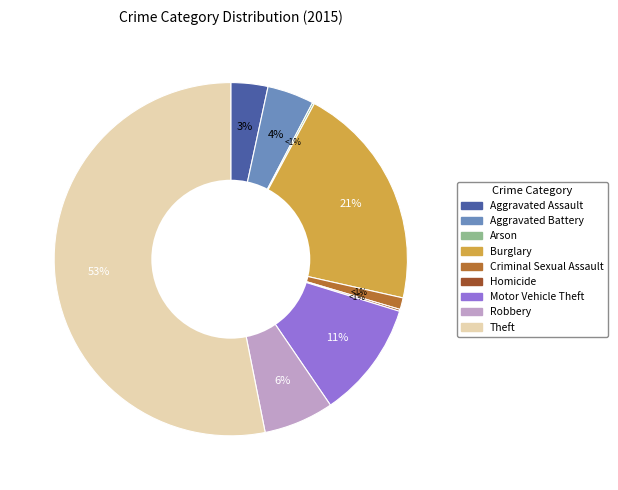

What is the majority slice?

Theft